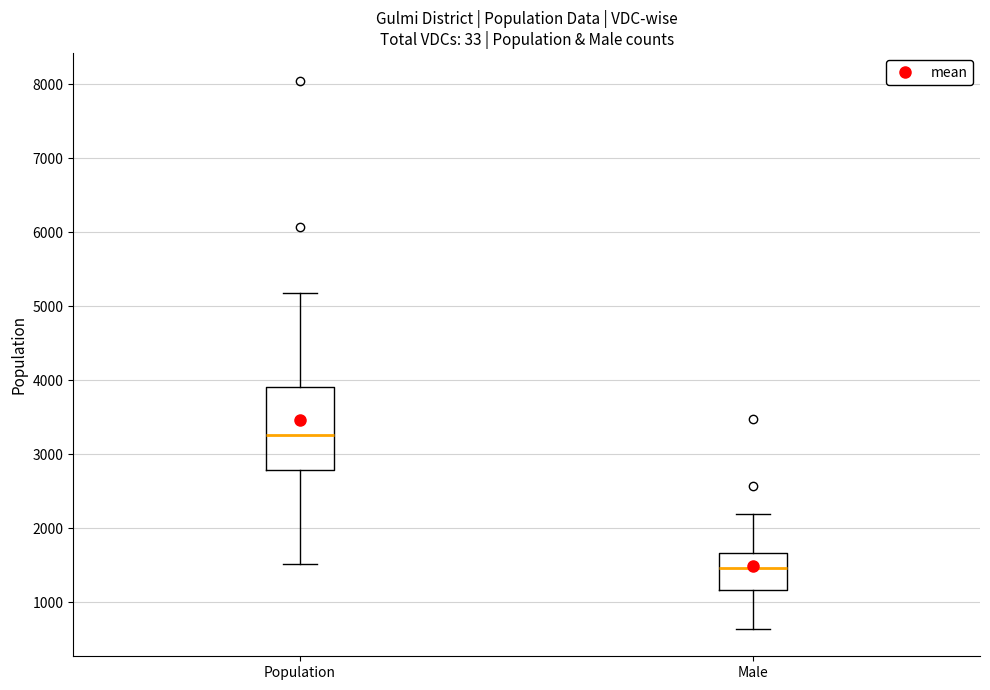

Which box's median line is the lowest?

Male